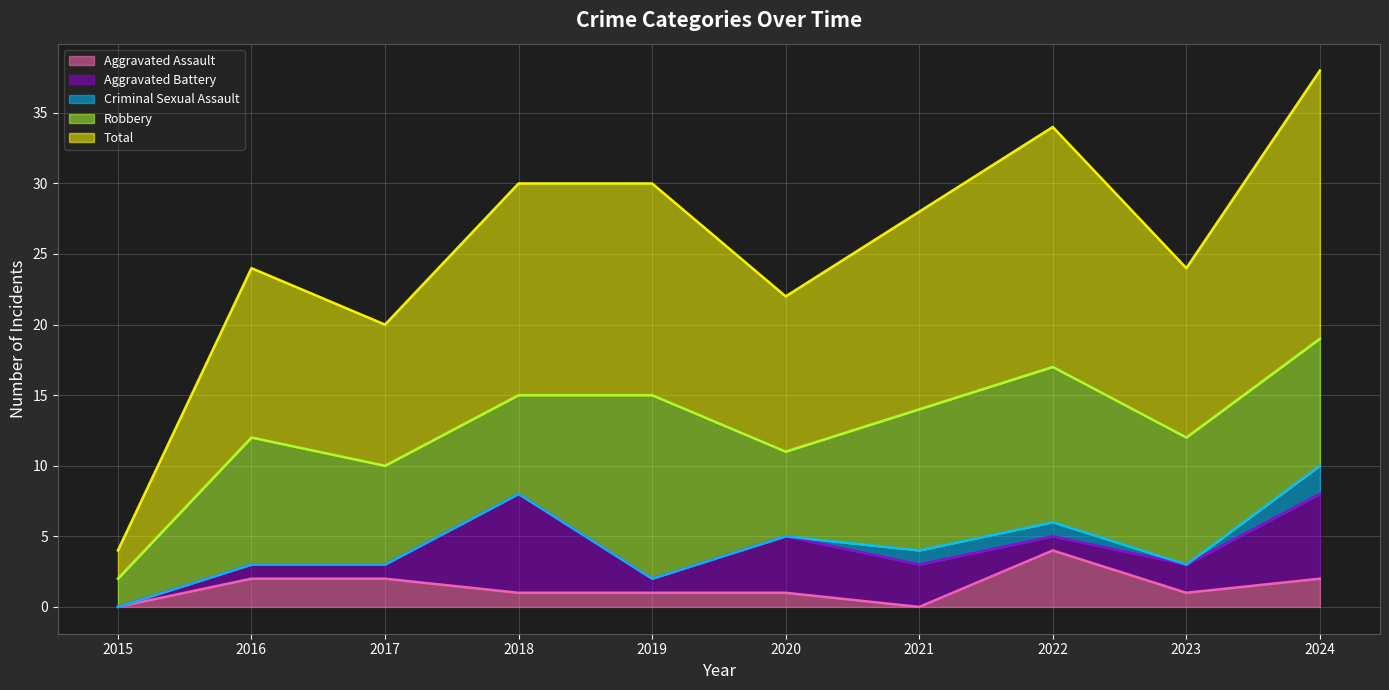

What is the difference between the Aggravated Battery values at 2020 and 2015?

4